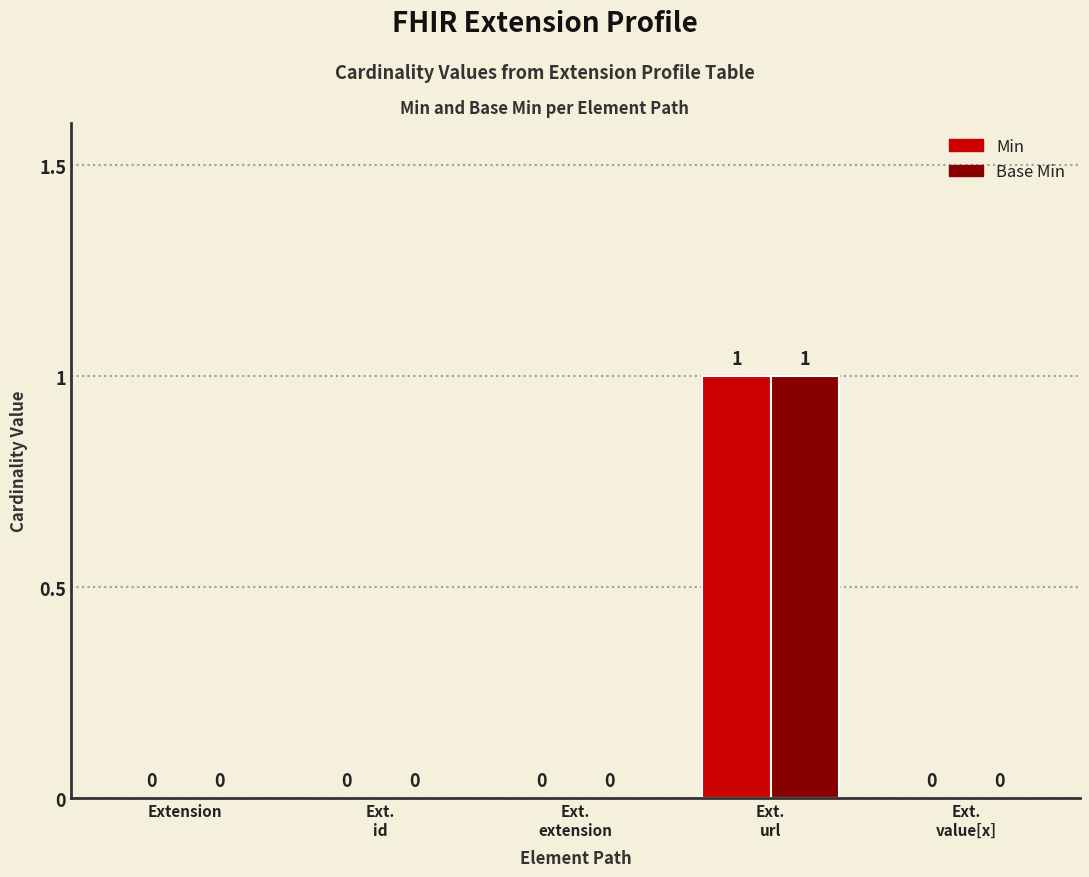

What value does the Base Min series have at Ext.
url?

1